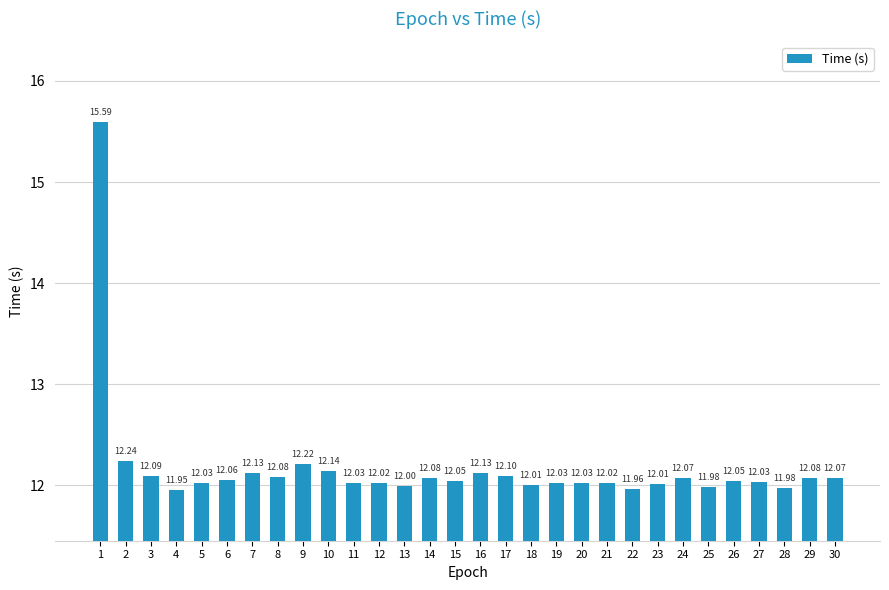

Which label corresponds to the largest value in the chart?

1